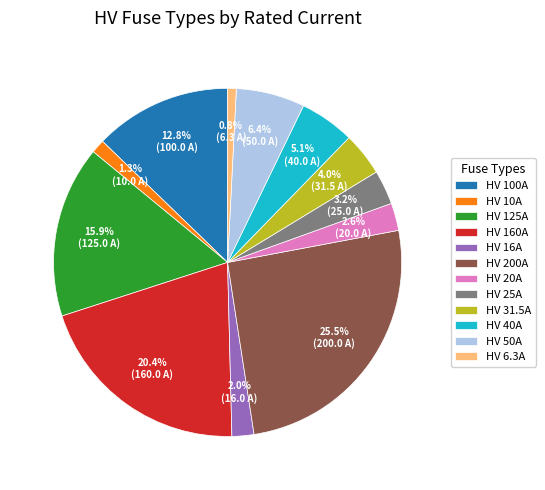

What is the ratio of the value at HV 16A to the value at HV 25A?

0.6